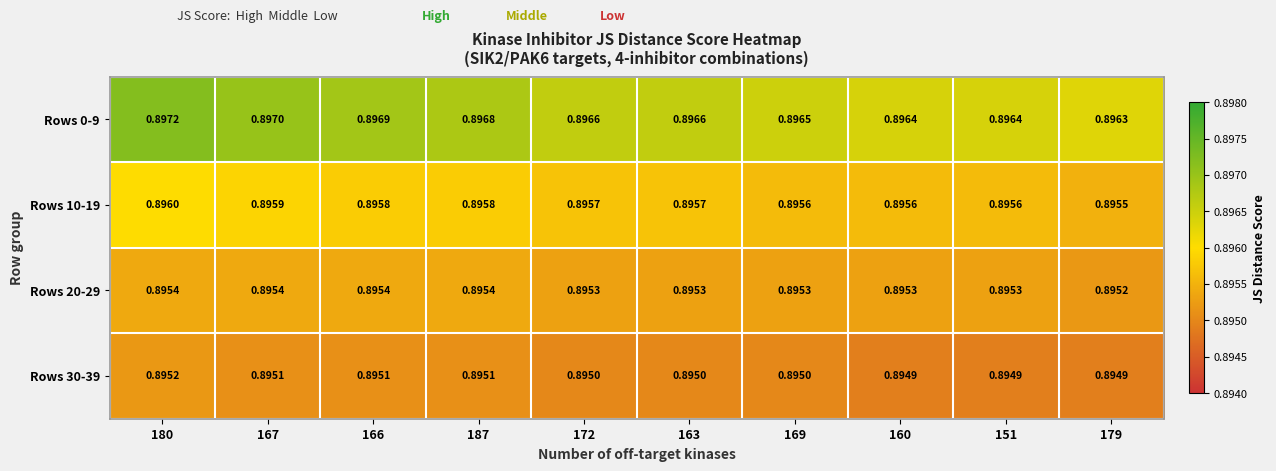

Is the value of Rows 0-9 at 160 greater than the value of Rows 10-19 at 151?

Yes